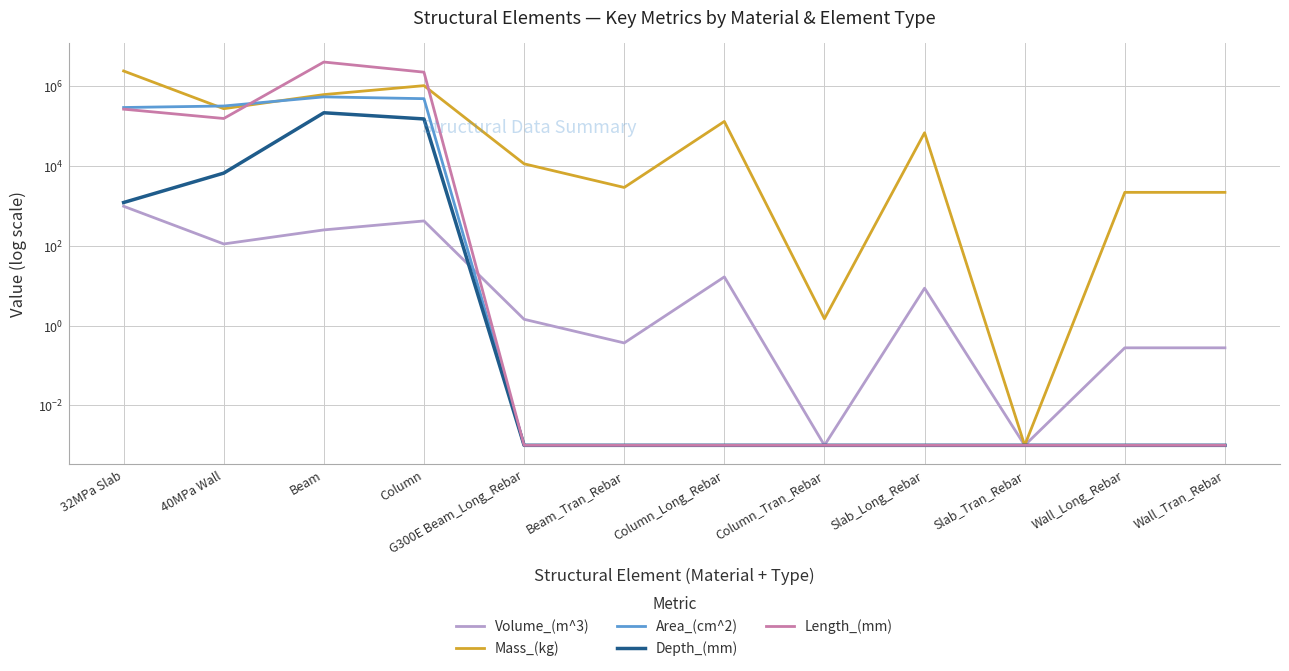

Count the number of data series in this chart.

5